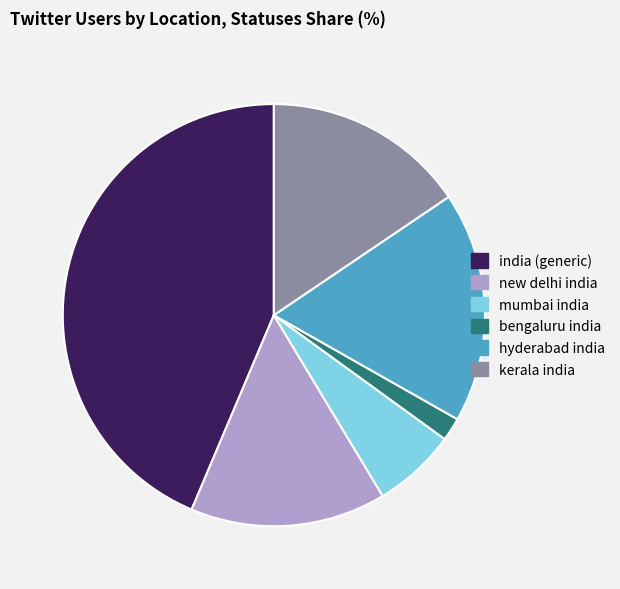

Does any single category account for the majority?

No